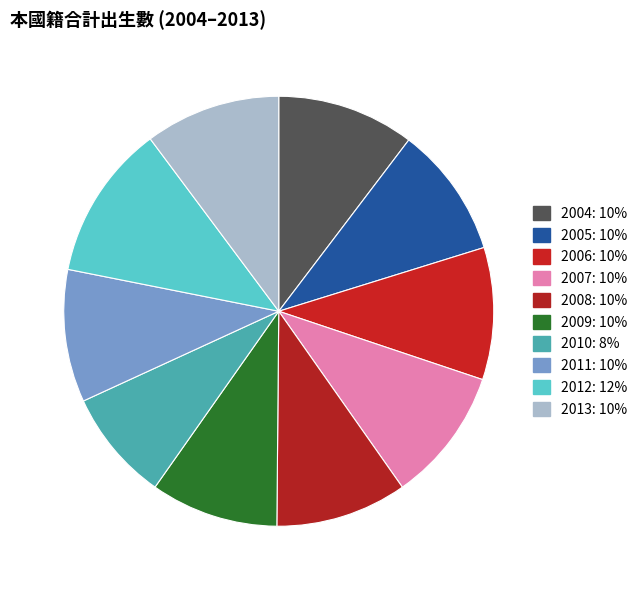

How many slices are in this pie chart?

10